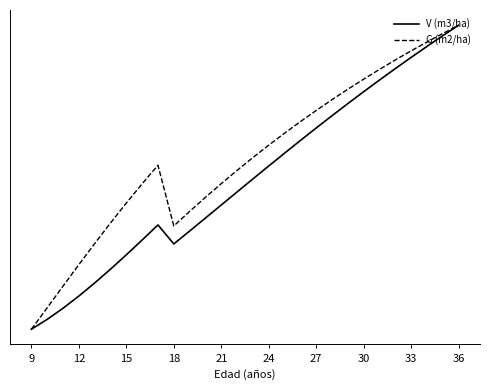

True or false: G (m2/ha) and V (m3/ha) cross at least once.

False